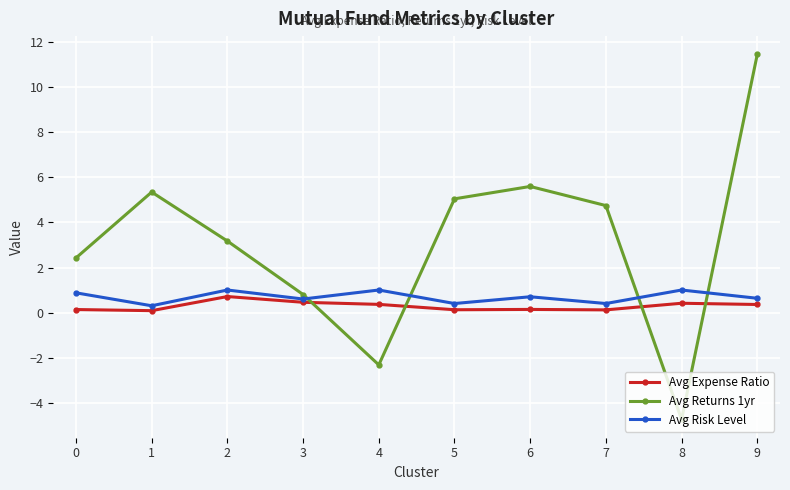

At which label does Avg Returns 1yr first exceed 4?

1